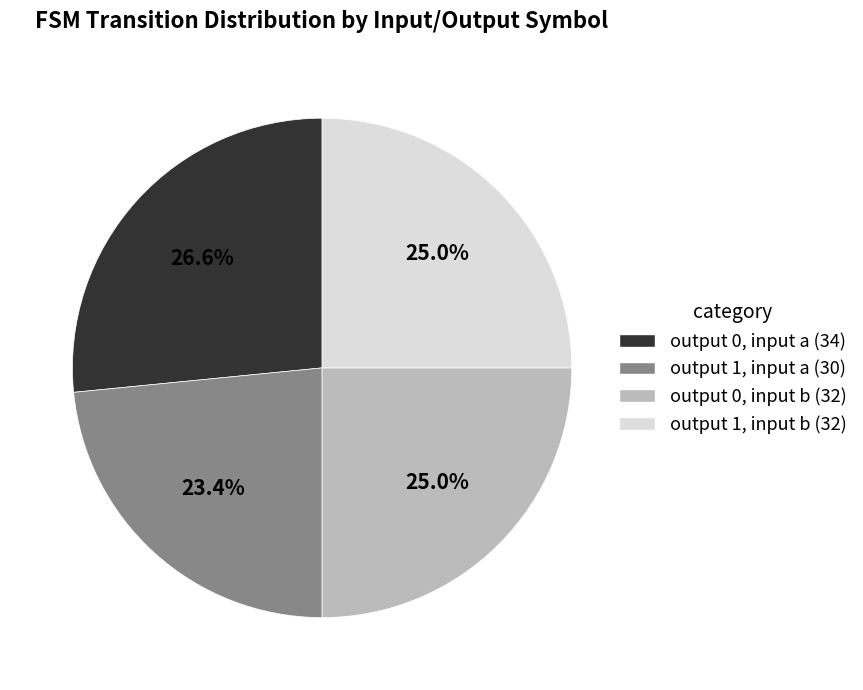

What percentage is NOT represented by output 1, input b (32)?

75.0%